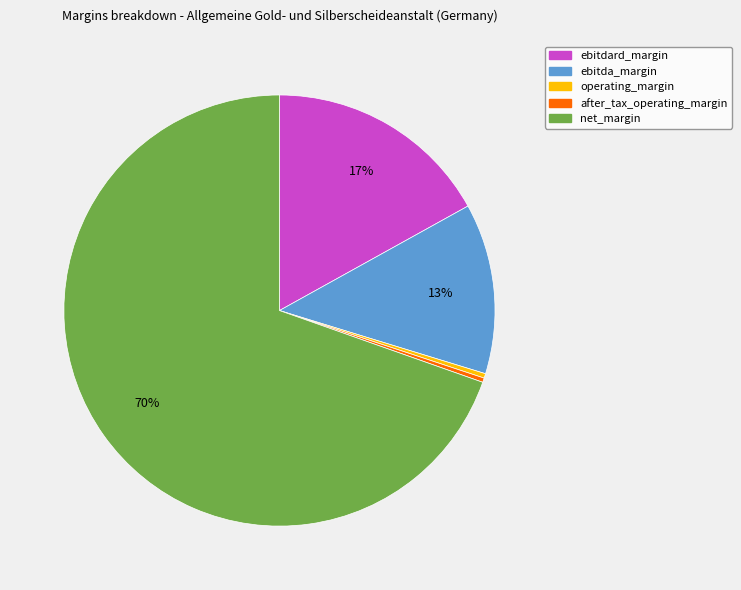

Which slice represents more than half of the pie?

net_margin